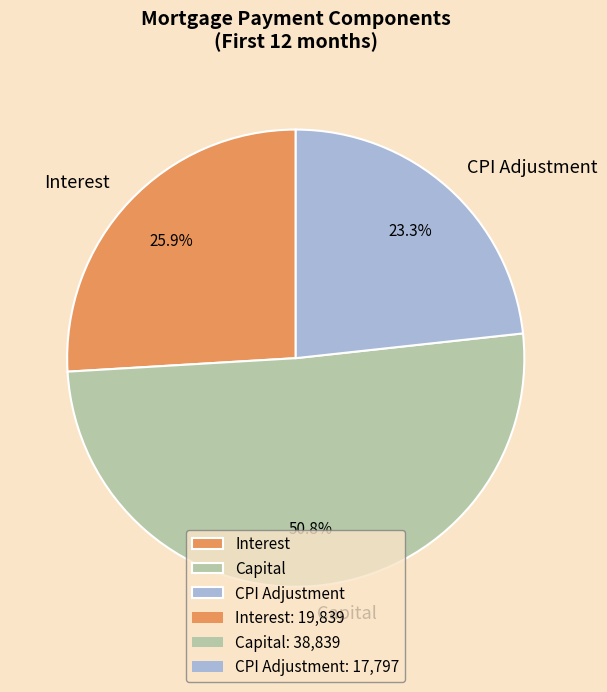

How many segments does this pie chart have?

3